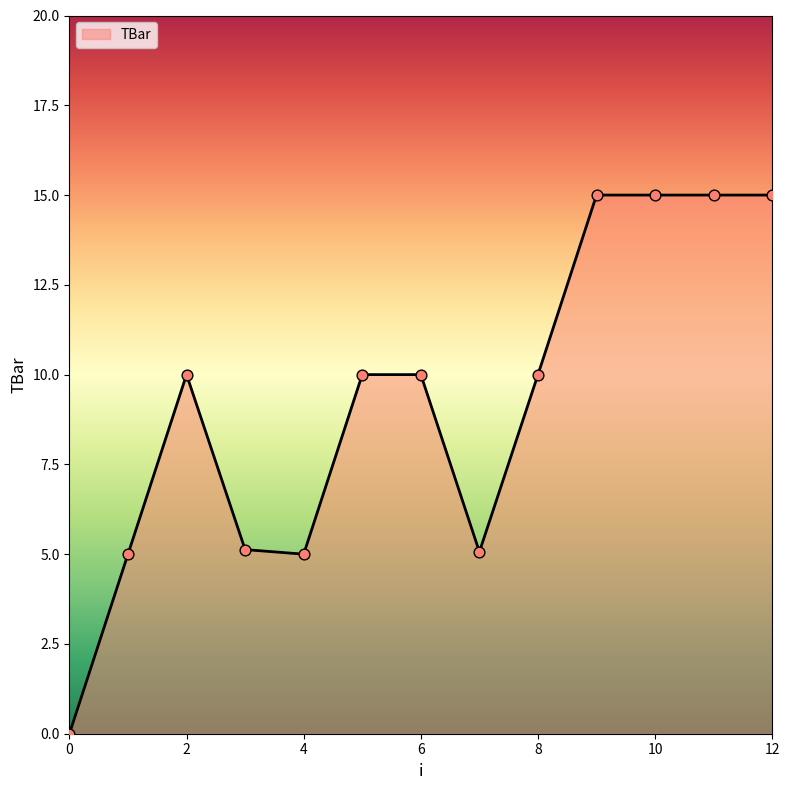

What is the maximum value shown in the chart?

15.0